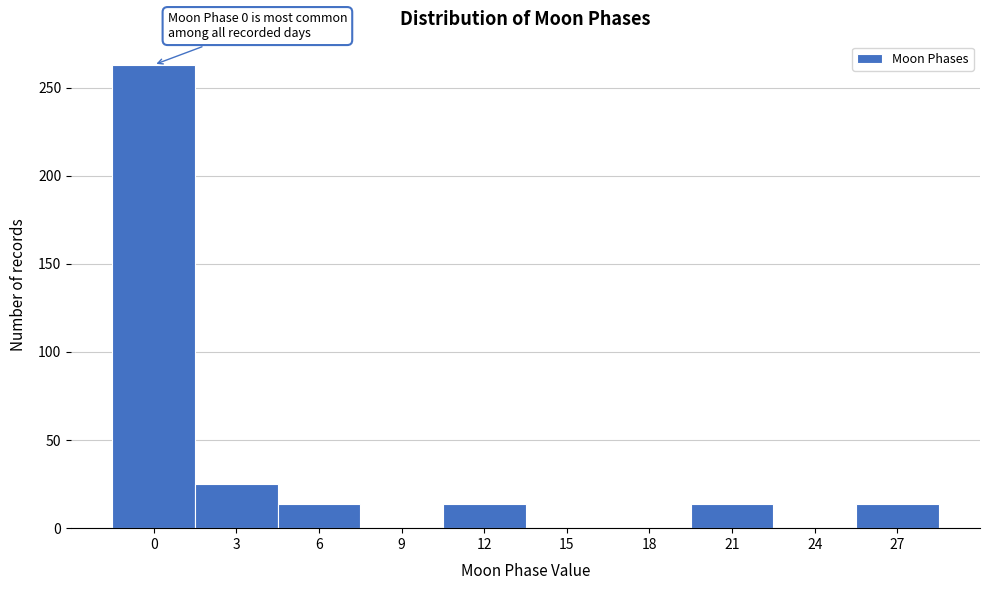

Reading left to right, list all the values displayed in this chart.

0=263	3=25	6=14	9=0	12=14	15=0	18=0	21=14	24=0	27=14